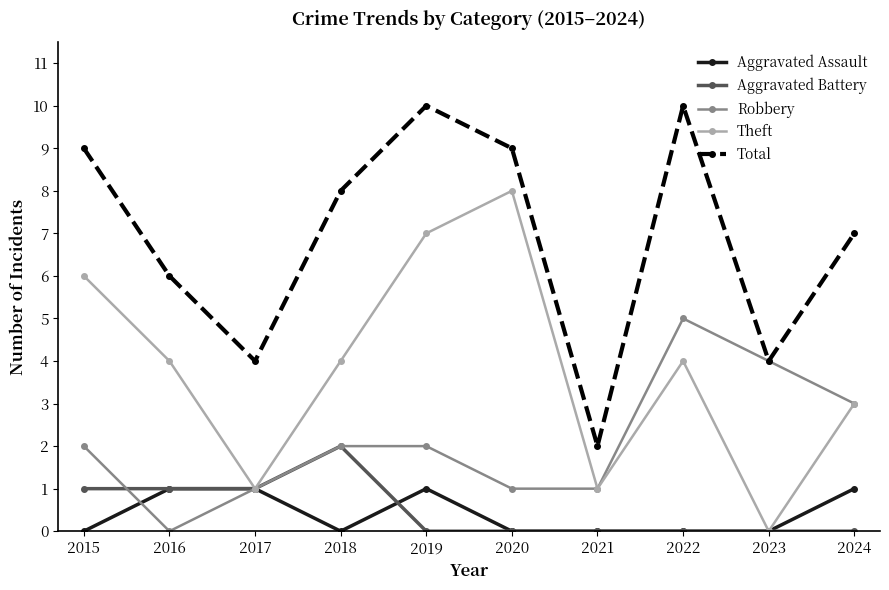

True or false: Total and Theft cross at least once.

False